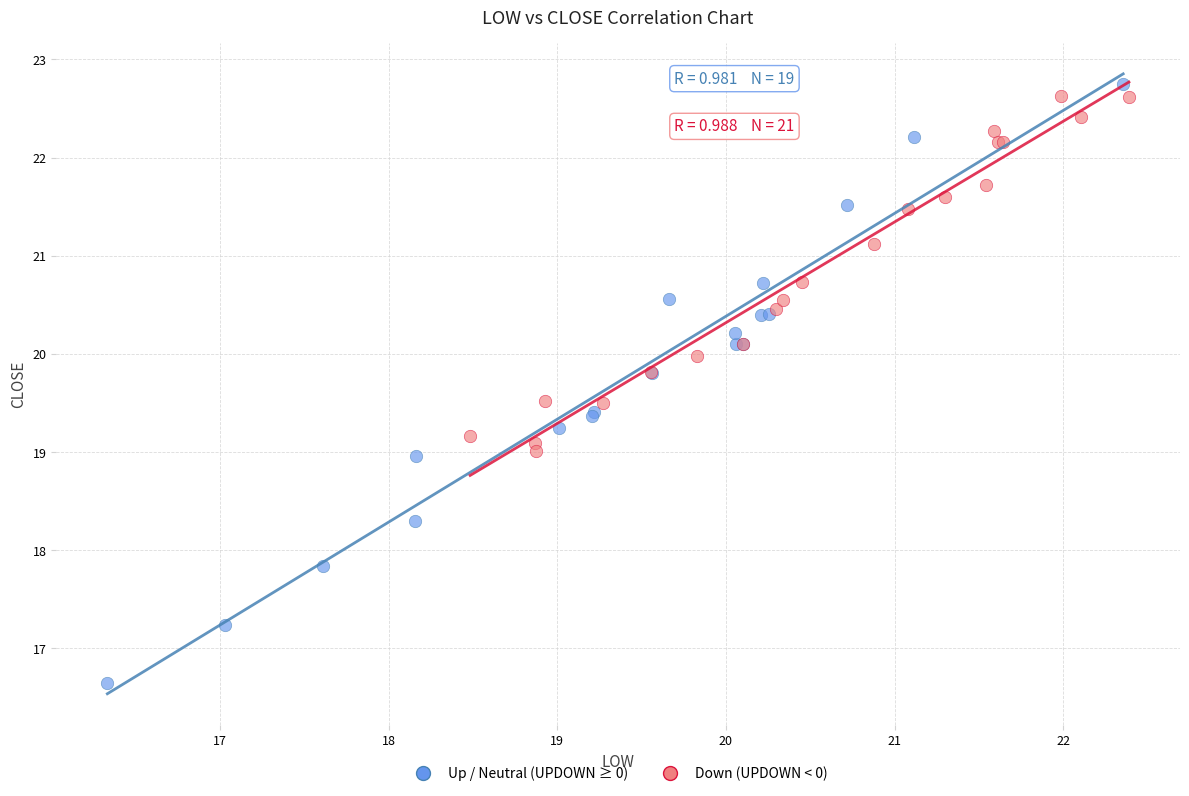

Which series reaches the maximum Y coordinate?

Up / Neutral (UPDOWN ≥ 0)